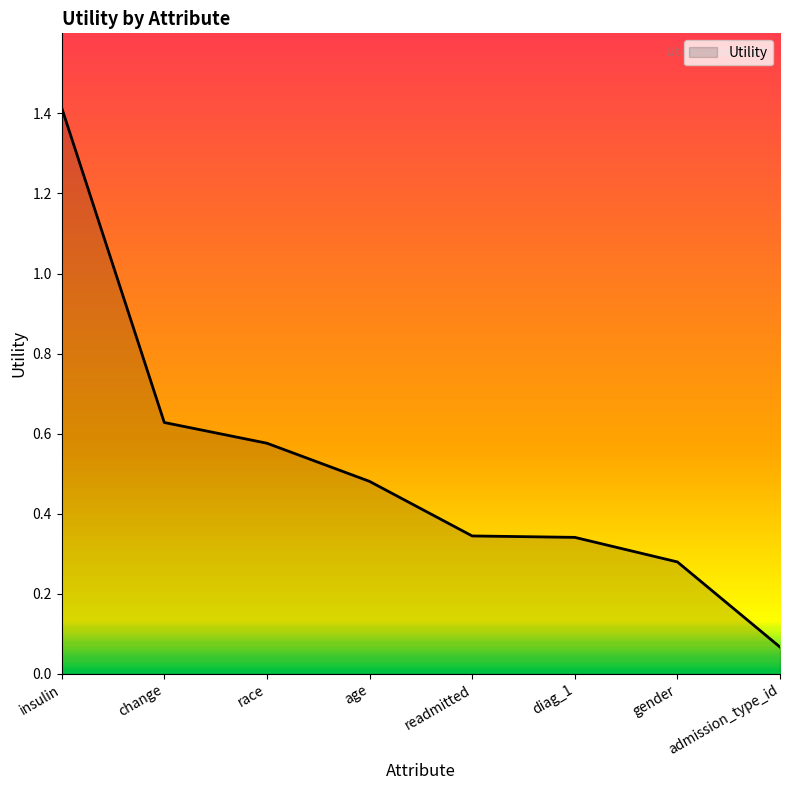

Is it true that the value at gender is 0.4?

False